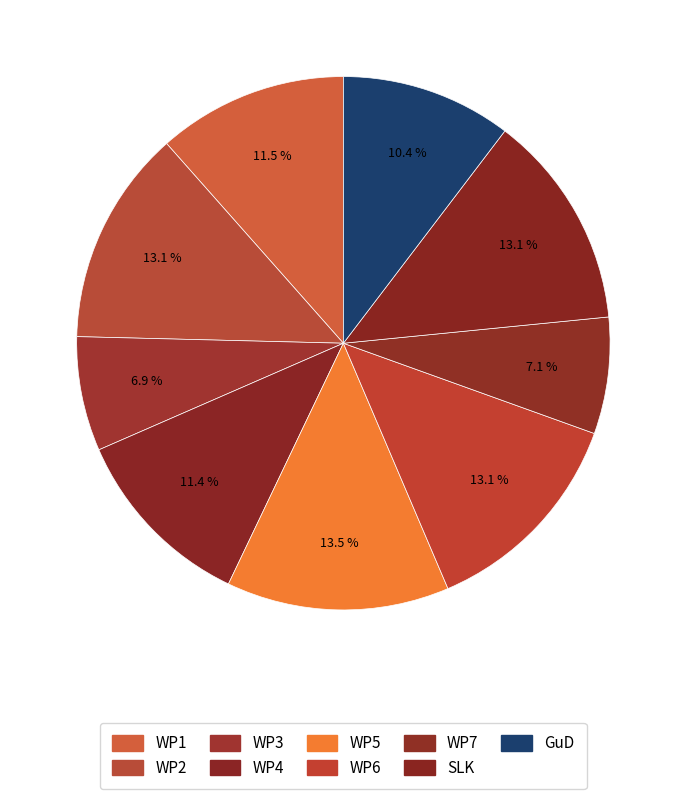

Count the number of slices in the pie.

9